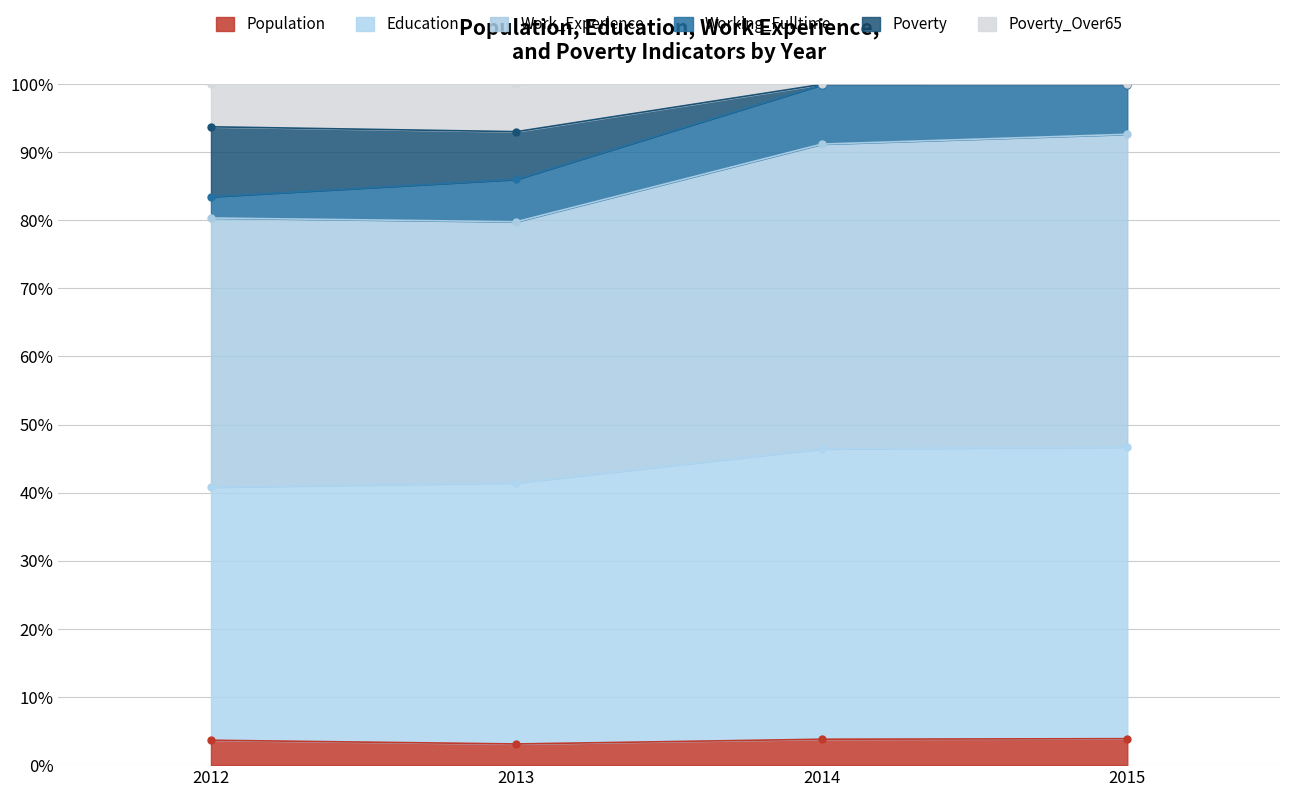

What is the sum of the Education values at 2013 and 2015?

7.0